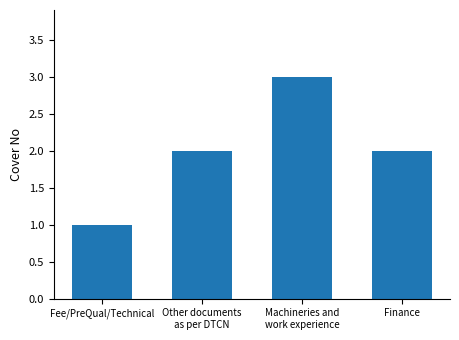

What position from the left is Other documents
as per DTCN?

2